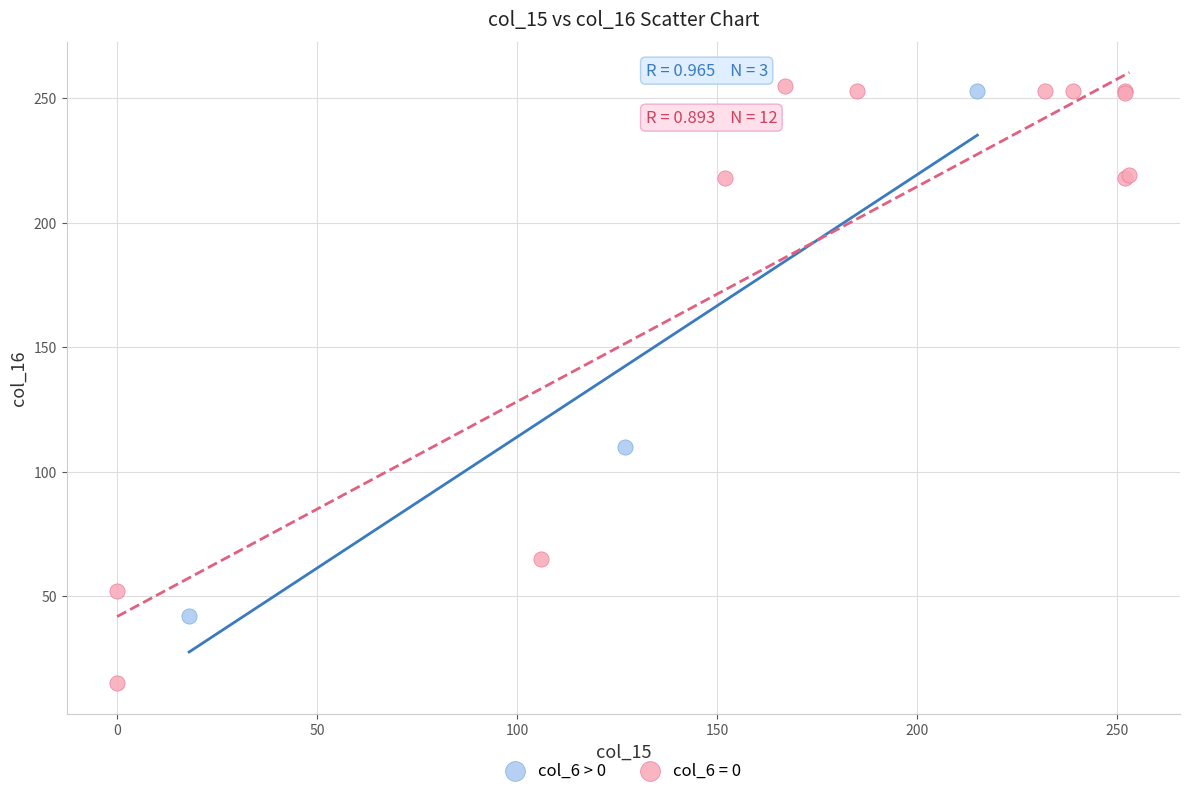

Which series has the largest Y range (max minus min)?

col_6 = 0